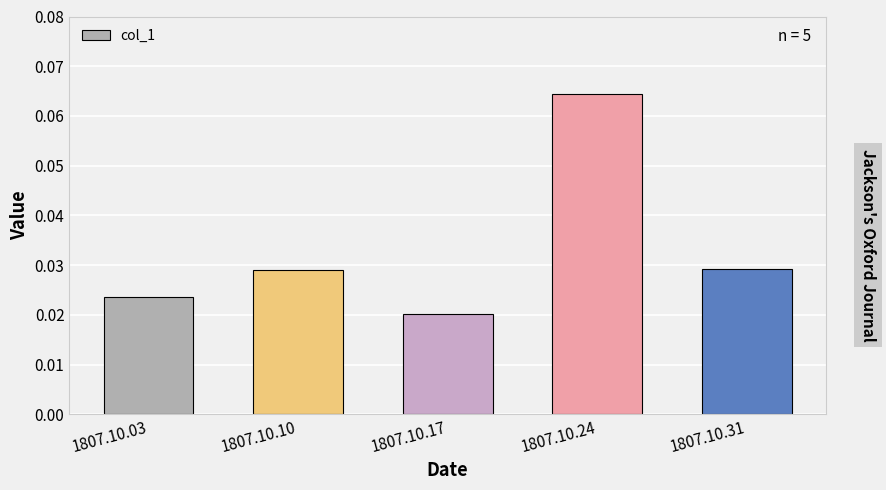

Where is the data nearest to the value 0?

1807.10.17